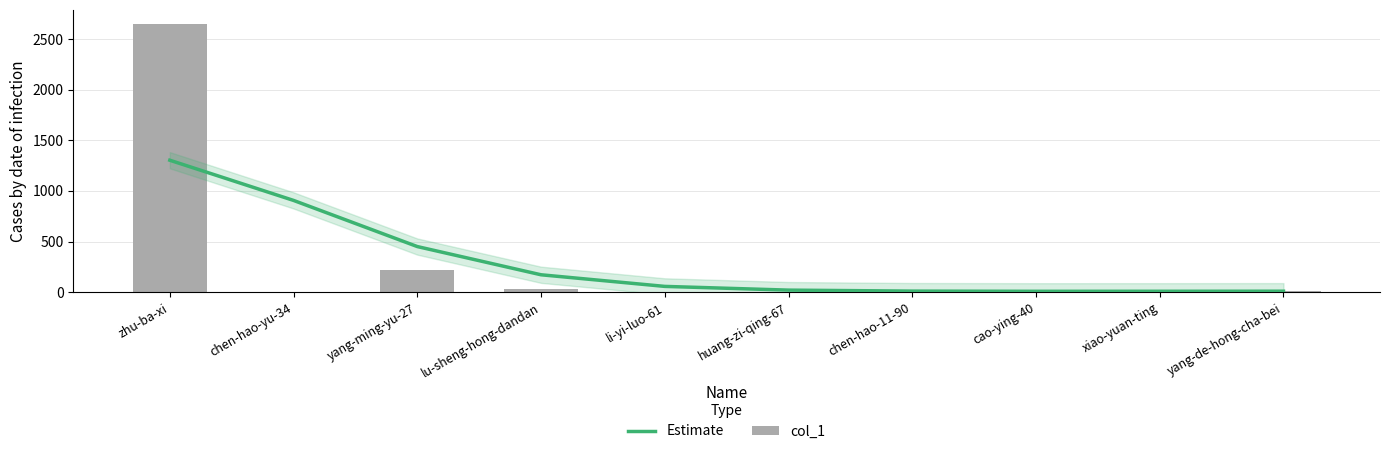

What is the value of the col_1 bar at the 5th from the left?

7.0